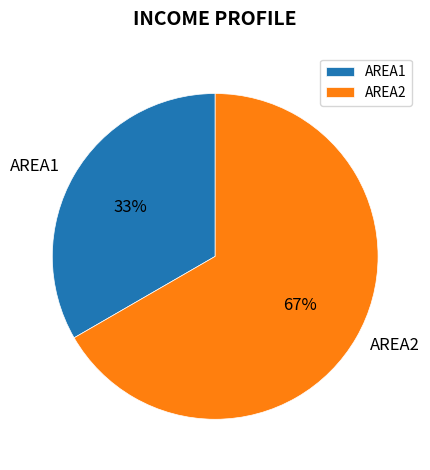

What percentage is the AREA1 slice, to the nearest percent?

33%